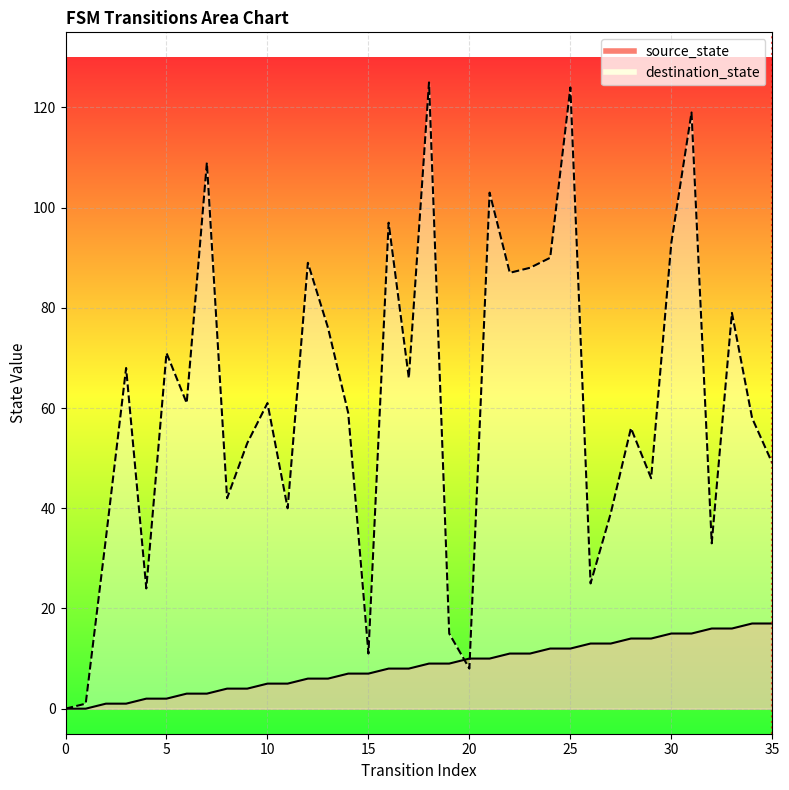

Reading left to right, list all the values displayed in this chart.

source_state: 0=0	1=0	2=1	3=1	4=2	5=2	6=3	7=3	8=4	9=4	10=5	11=5	12=6	13=6	14=7	15=7	16=8	17=8	18=9	19=9	20=10	21=10	22=11	23=11	24=12	25=12	26=13	27=13	28=14	29=14	30=15	31=15	32=16	33=16	34=17	35=17
destination_state: 0=0	1=1	2=34	3=68	4=24	5=71	6=61	7=109	8=42	9=53	10=61	11=40	12=89	13=76	14=59	15=11	16=97	17=66	18=125	19=15	20=8	21=103	22=87	23=88	24=90	25=124	26=25	27=39	28=56	29=46	30=93	31=119	32=33	33=79	34=58	35=49